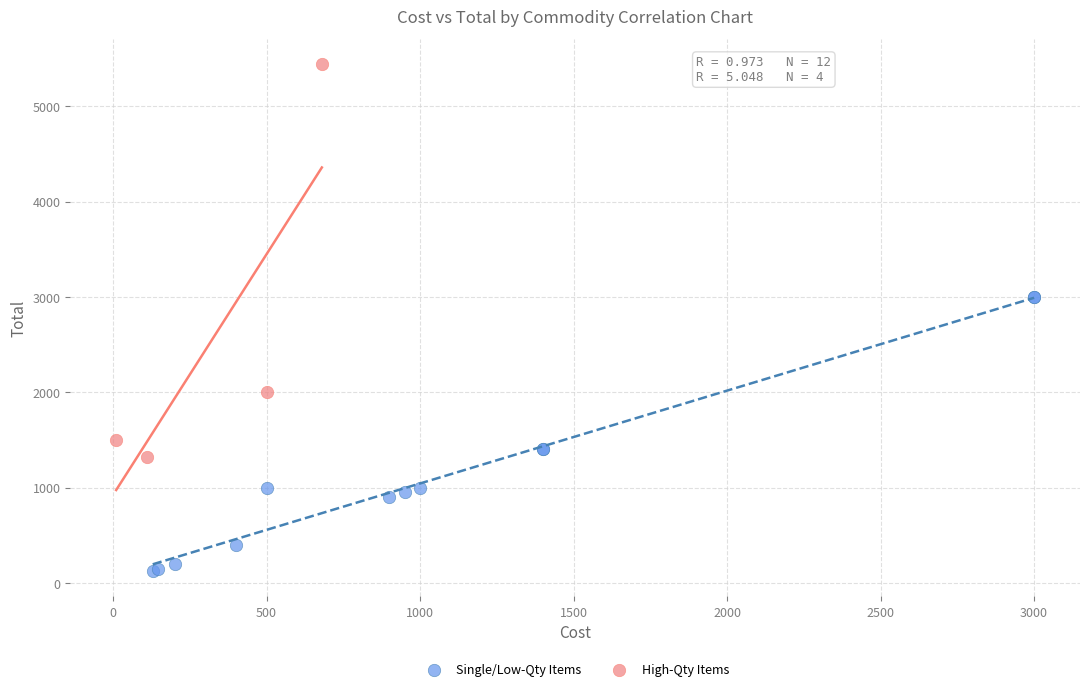

Which series contains the highest Y value?

High-Qty Items